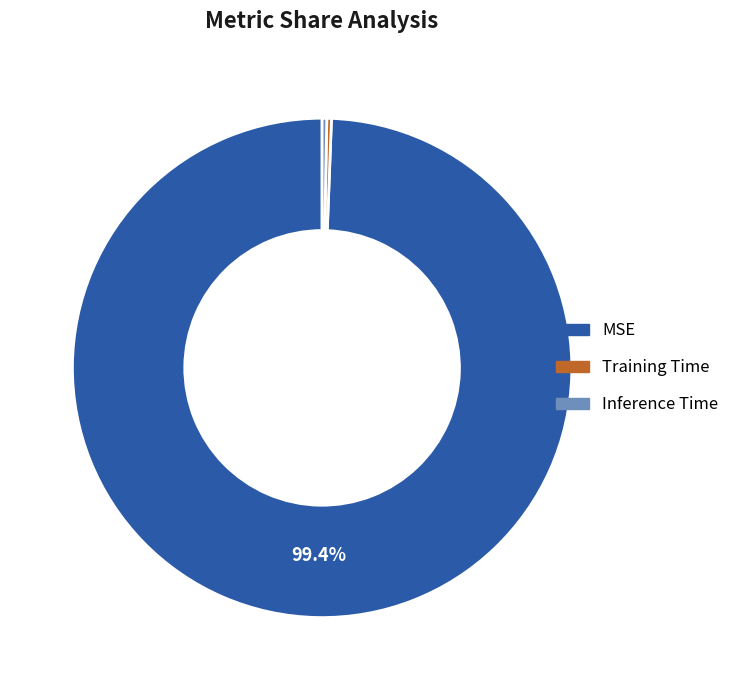

Which slice is the largest?

MSE